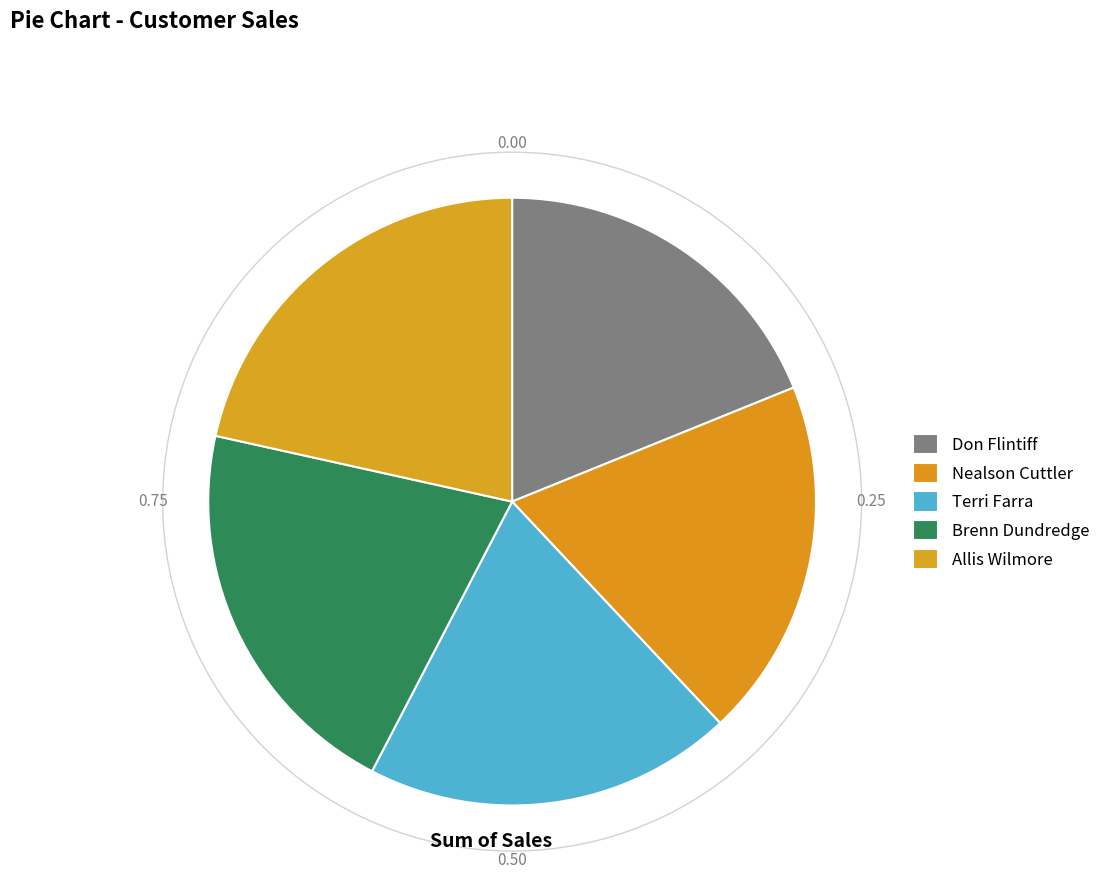

To the nearest percent, what is the combined percentage of Allis Wilmore and Brenn Dundredge?

42%